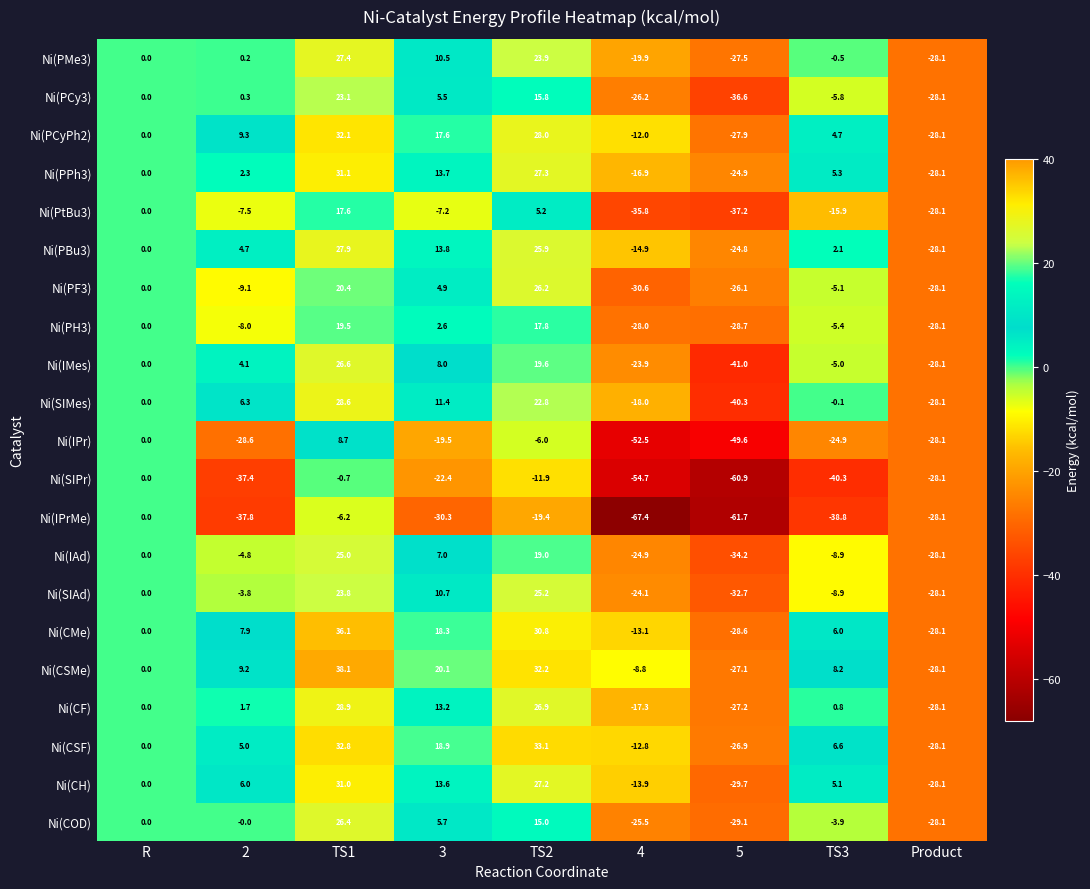

Where does the Ni(PH3) series first go above -5?

R